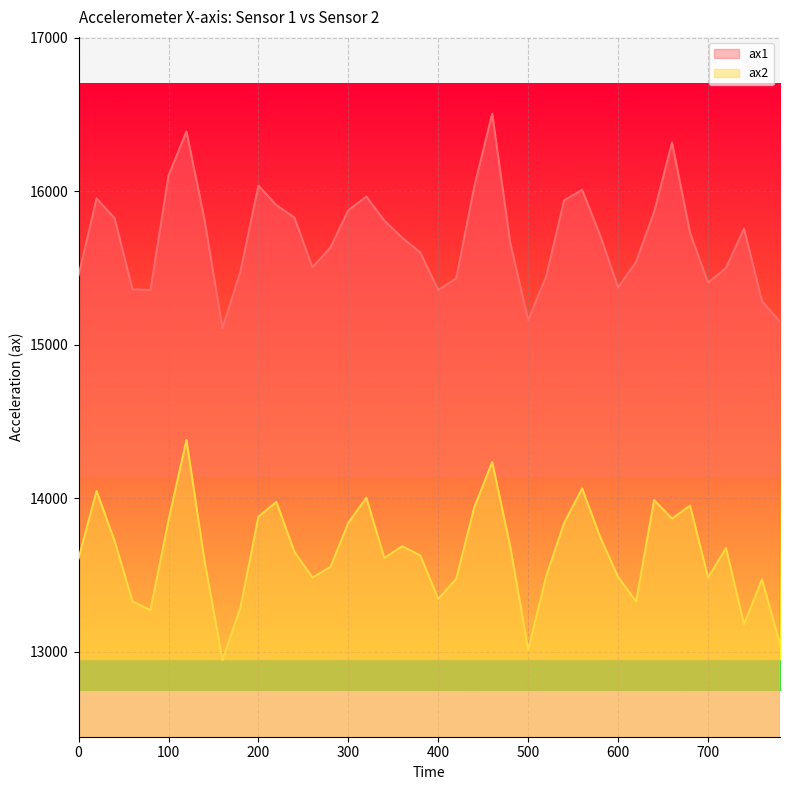

What are all the series names shown in the legend?

ax1, ax2